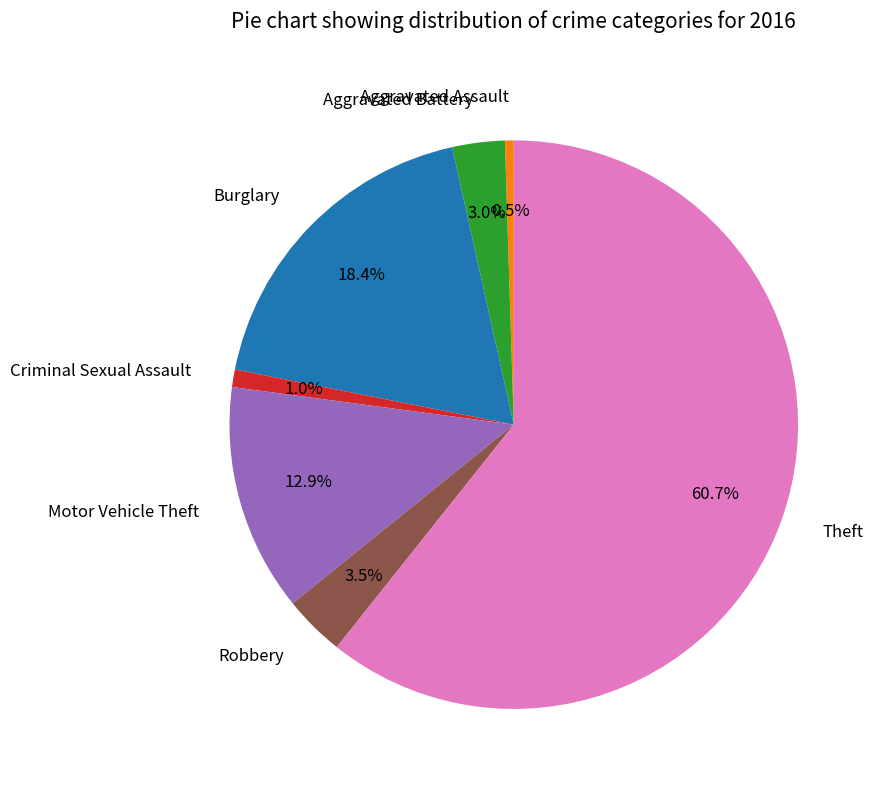

To the nearest percent, what is the difference between the Criminal Sexual Assault and Theft slice percentages?

60%